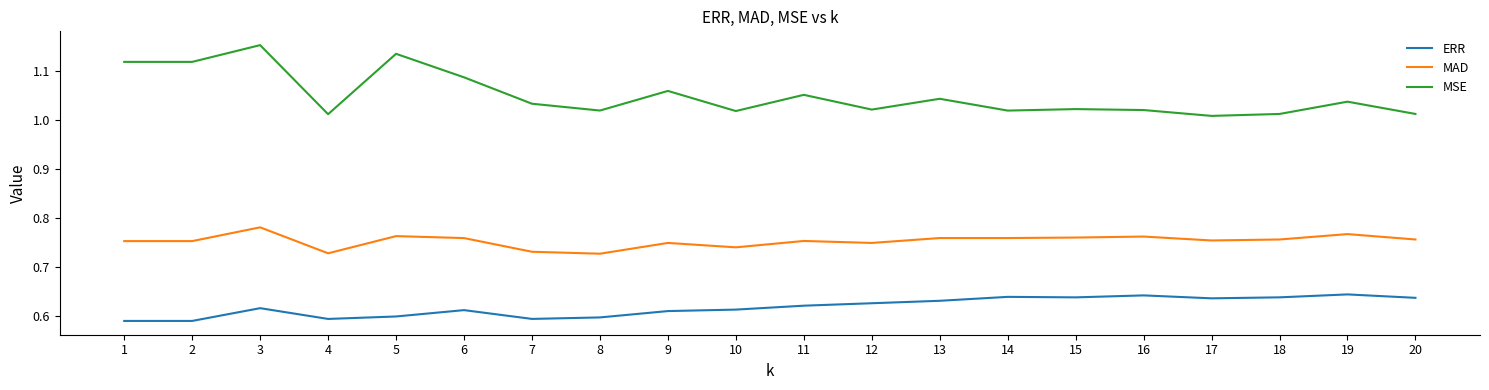

Which series has the largest total across all categories?

MSE